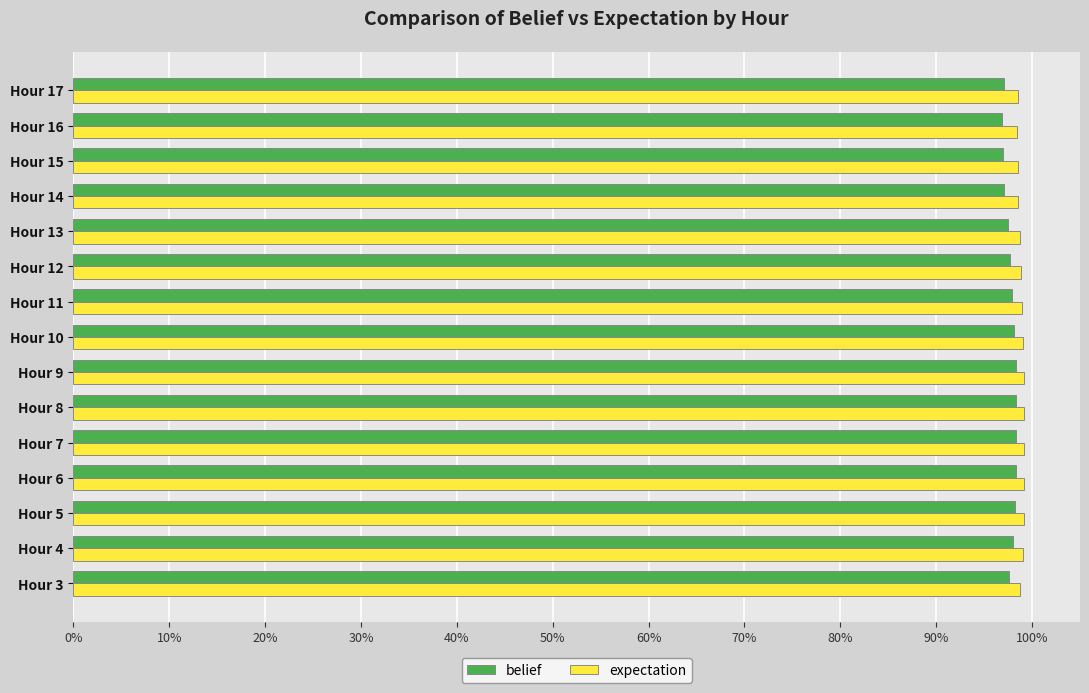

What are all the series names shown in the legend?

belief, expectation